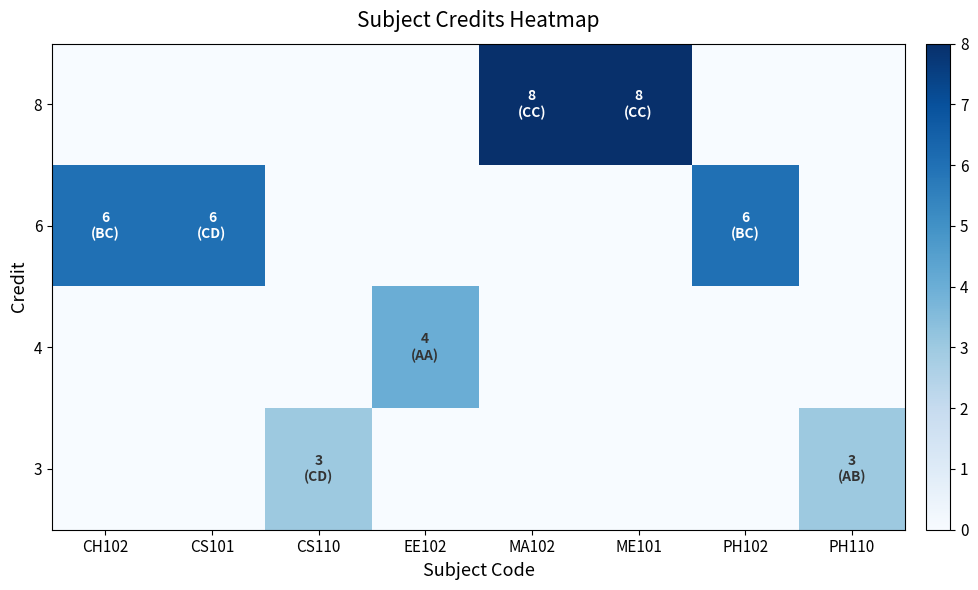

Reading left to right, transcribe all the data shown in this chart.

row_0: 0	0	0	0	8	8	0	0
row_1: 6	6	0	0	0	0	6	0
row_2: 0	0	0	4	0	0	0	0
row_3: 0	0	3	0	0	0	0	3